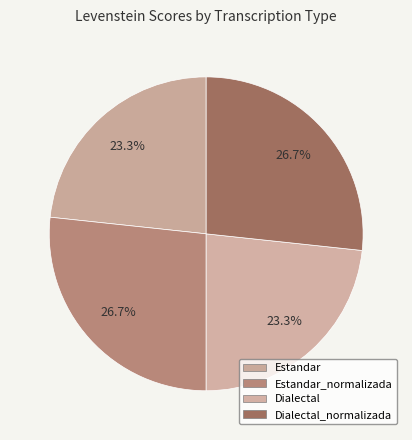

Which slice is the largest?

Estandar_normalizada